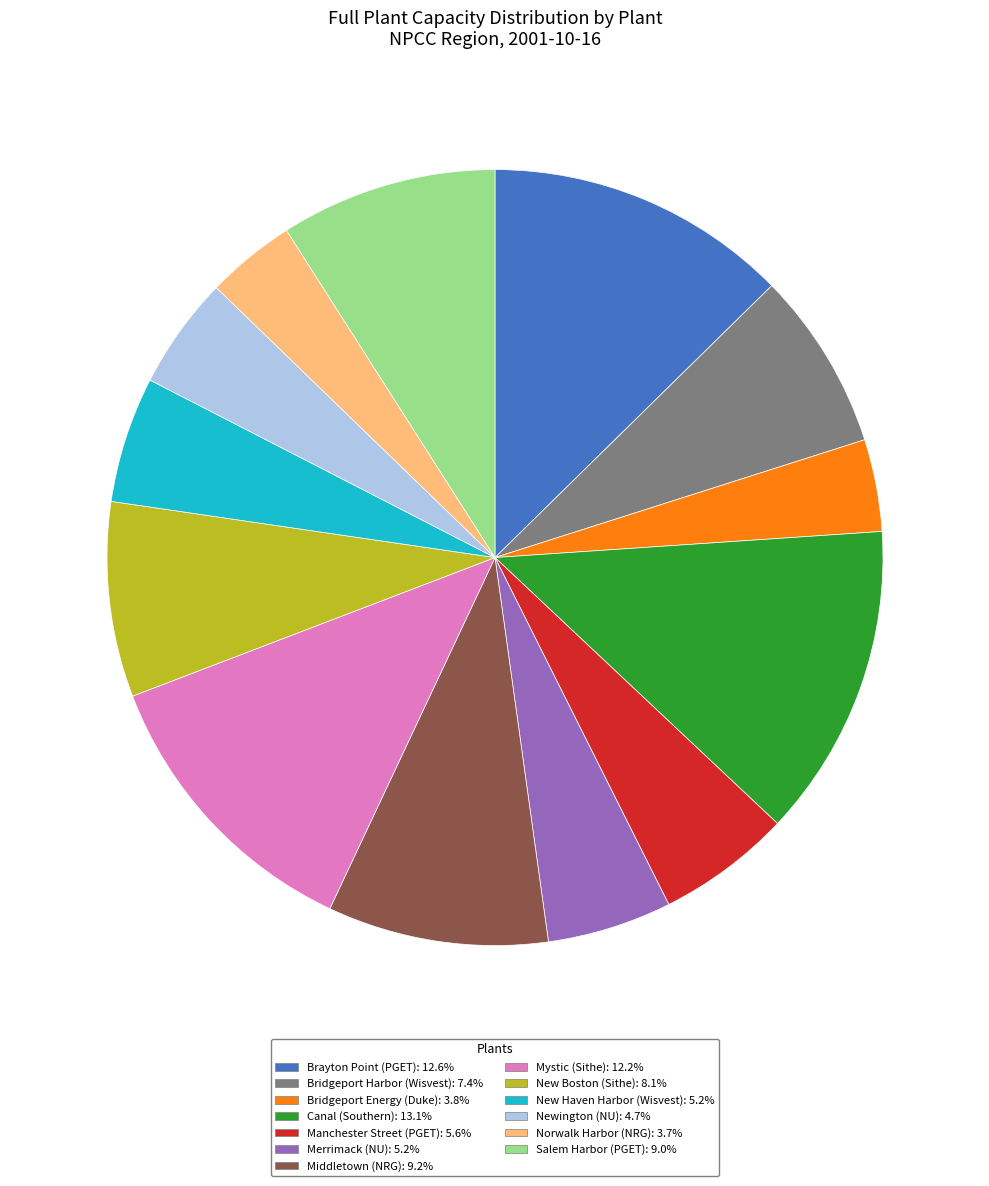

Is there any slice that represents more than half of the pie?

No